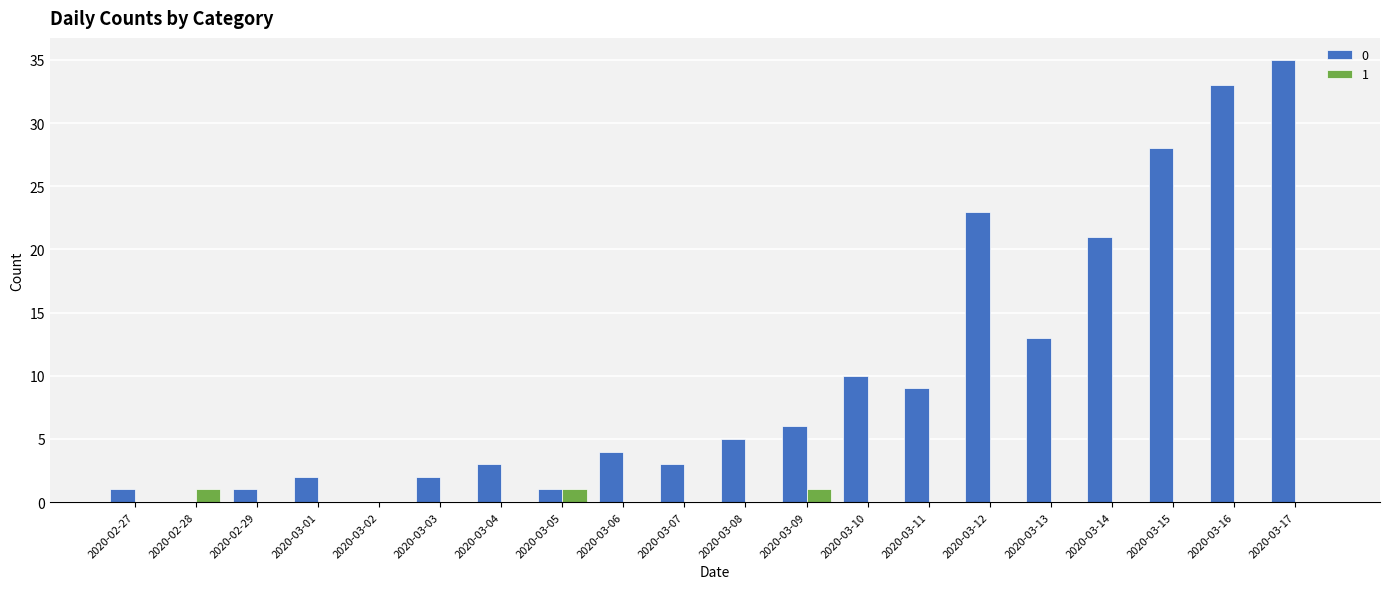

At which category is the sum across all series the highest?

2020-03-17